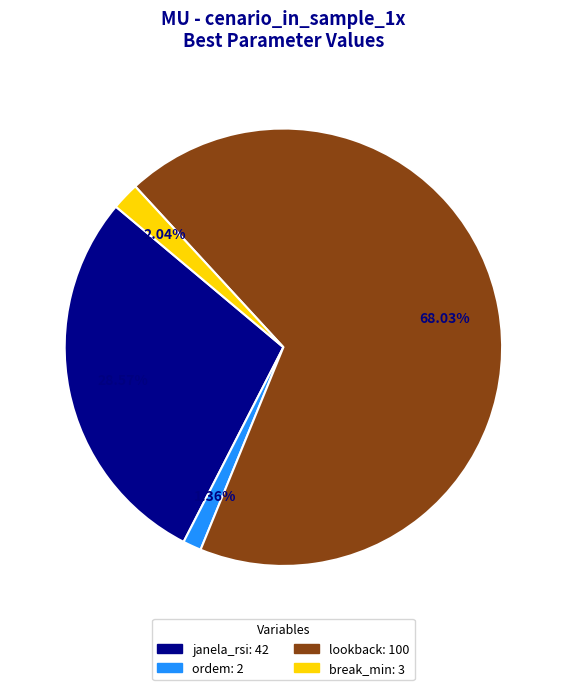

How many slices are in this pie chart?

4